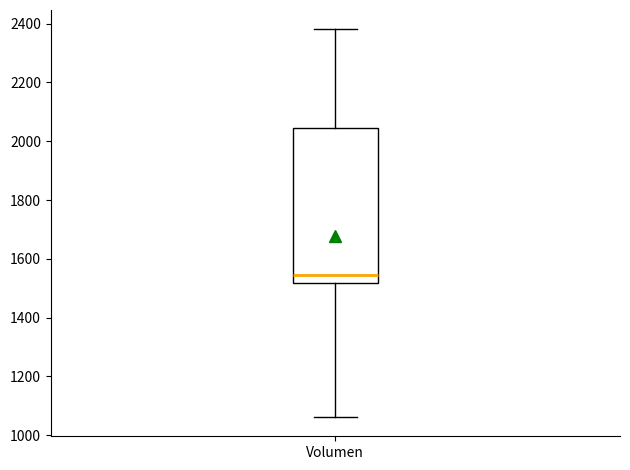

Transcribe this box plot: give where the median line is, the range the box spans, and where the two whiskers end, as read against the y-axis. The values are not printed on the chart, so give them approximately, as read against the axis.

median 1540, box 1520 to 2040, whiskers 1060 to 2380